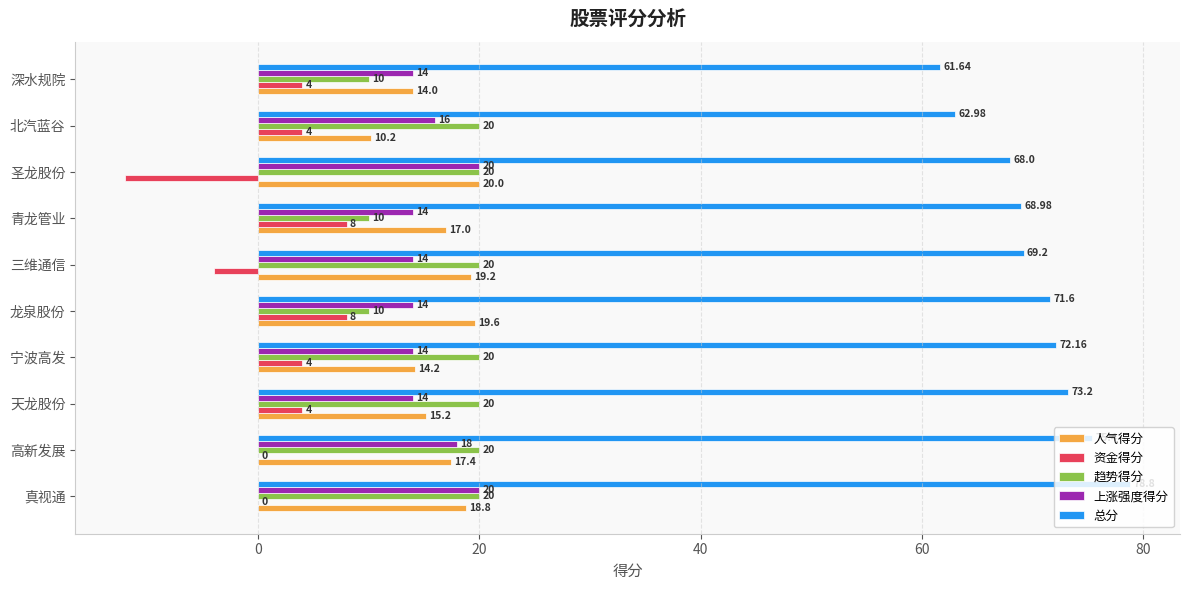

What is the sum of all 趋势得分 values?

170.0